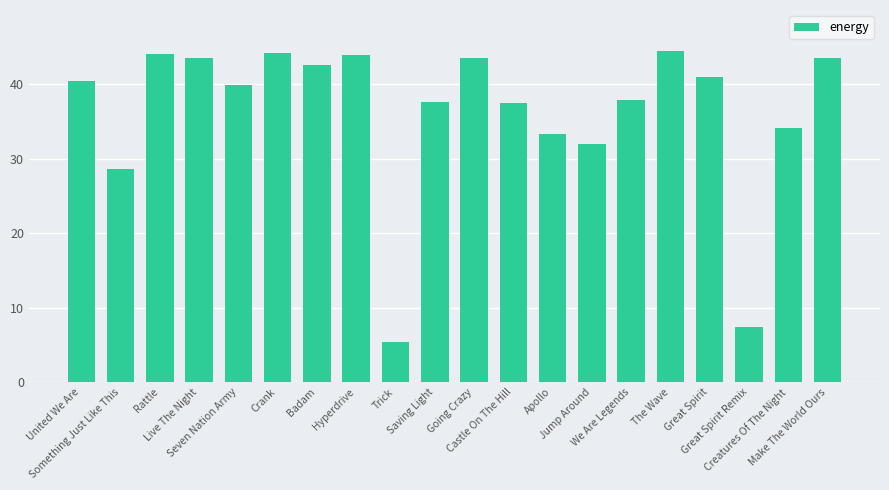

What is the minimum value shown in the chart?

5.4